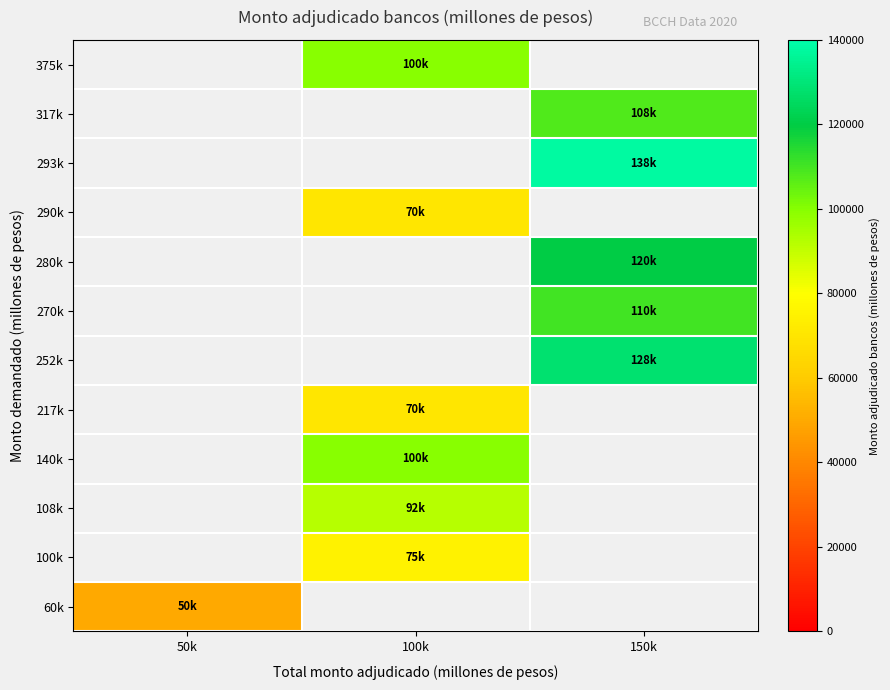

At which category does the chart reach its minimum across all series?

50k